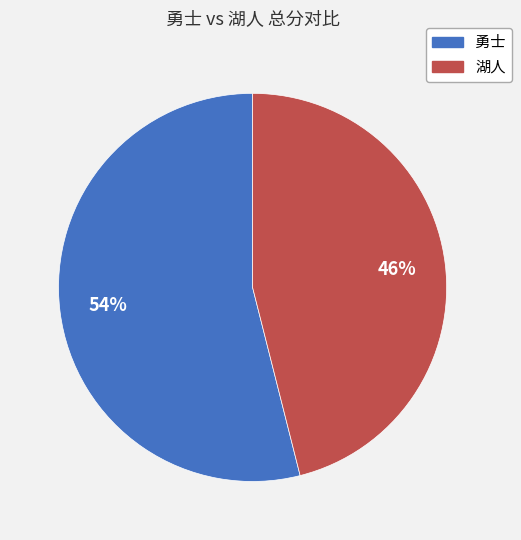

To the nearest percent, what is the difference between the 湖人 and 勇士 slice percentages?

8%